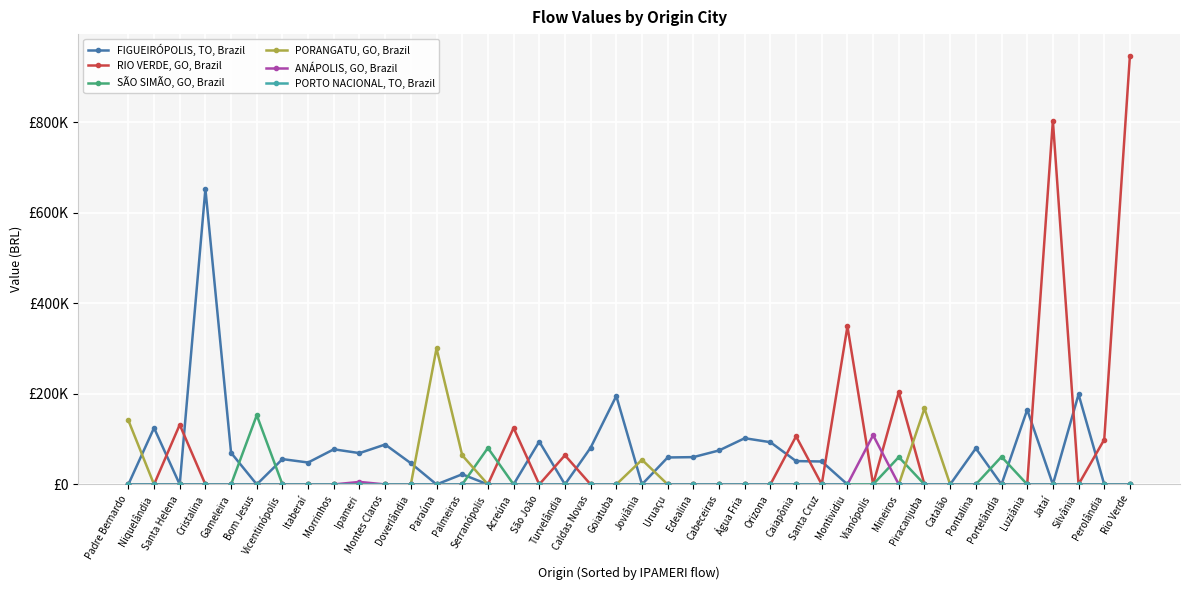

Is this an area chart (filled region under the line)?

No